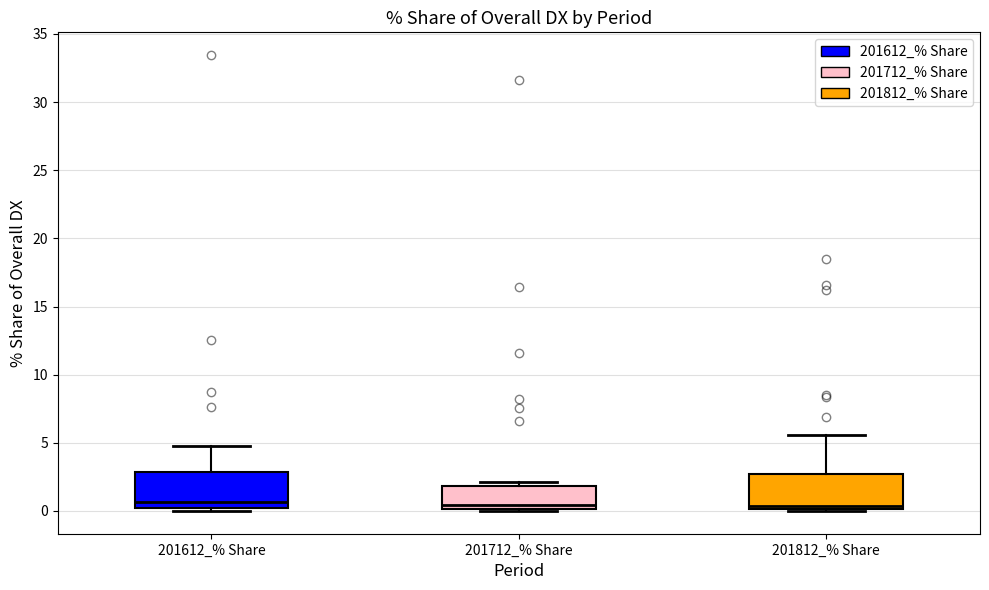

Reading left to right, transcribe this box plot: for each box, give where its median line is, the range the box spans, and where its two whiskers end, as read against the y-axis. The values are not printed on the chart, so give them approximately, as read against the axis.

201612_% Share: median 0.5, box 0.0 to 3.0, whiskers 0.0 (just below the box's lower edge) to 5.0
201712_% Share: median 0.5, box 0.0 to 2.0, whiskers 0.0 to 2.0 (just above the box's upper edge)
201812_% Share: median 0.5, box 0.0 to 2.5, whiskers 0.0 (just below the box's lower edge) to 5.5